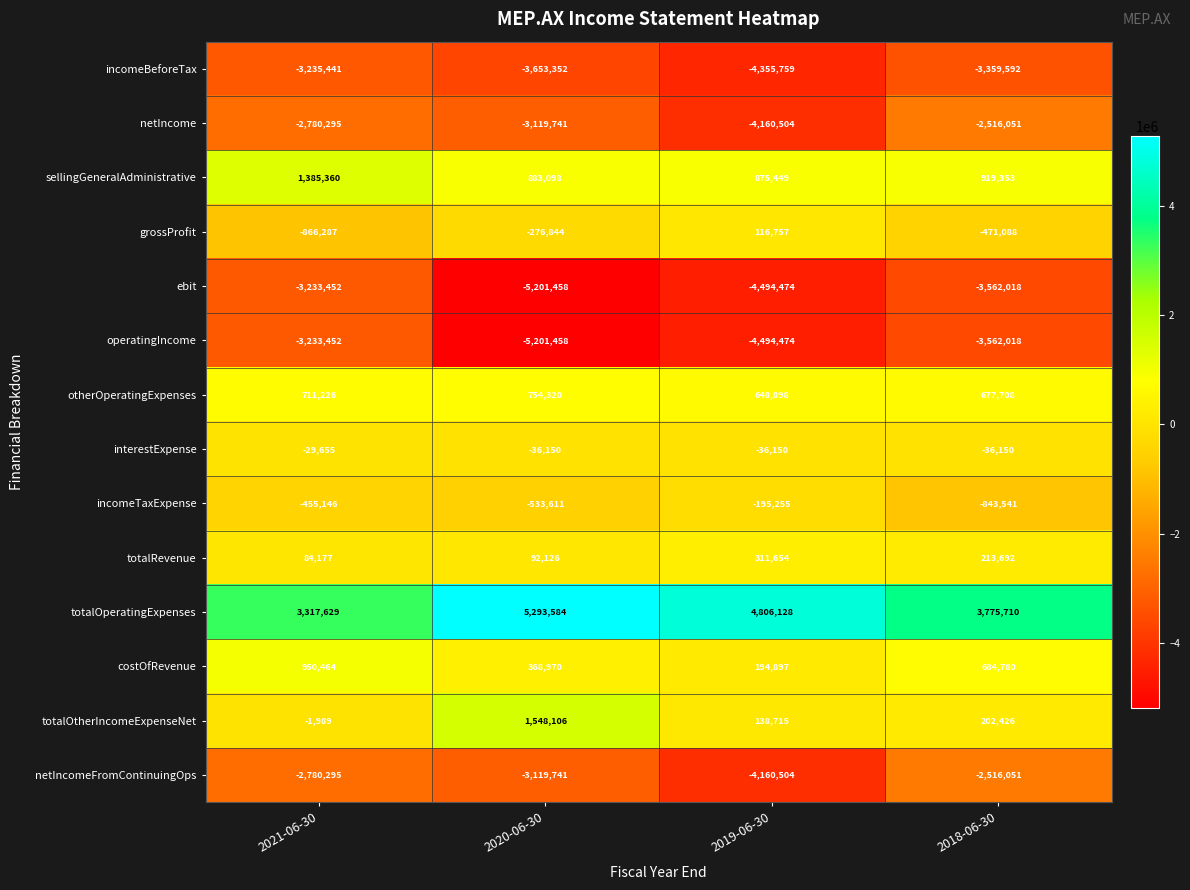

Where does the sellingGeneralAdministrative series first go above 919353?

2021-06-30